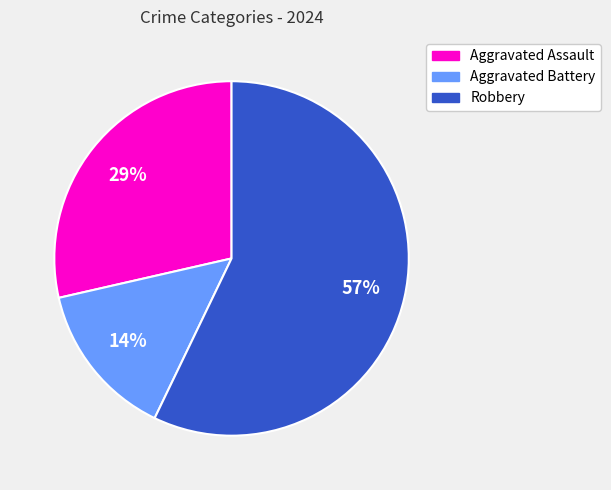

Combined, do Aggravated Assault and Aggravated Battery account for over 50%?

No